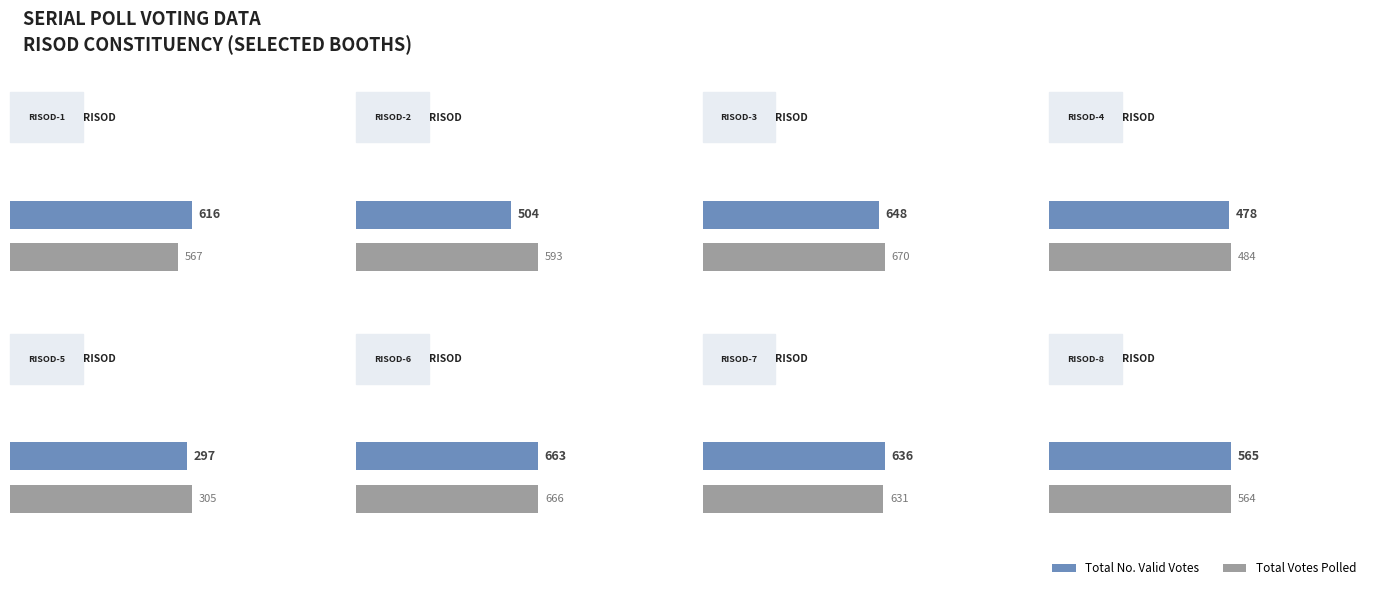

The Total Votes Polled series shows 666 at RISOD-6. True or false?

True